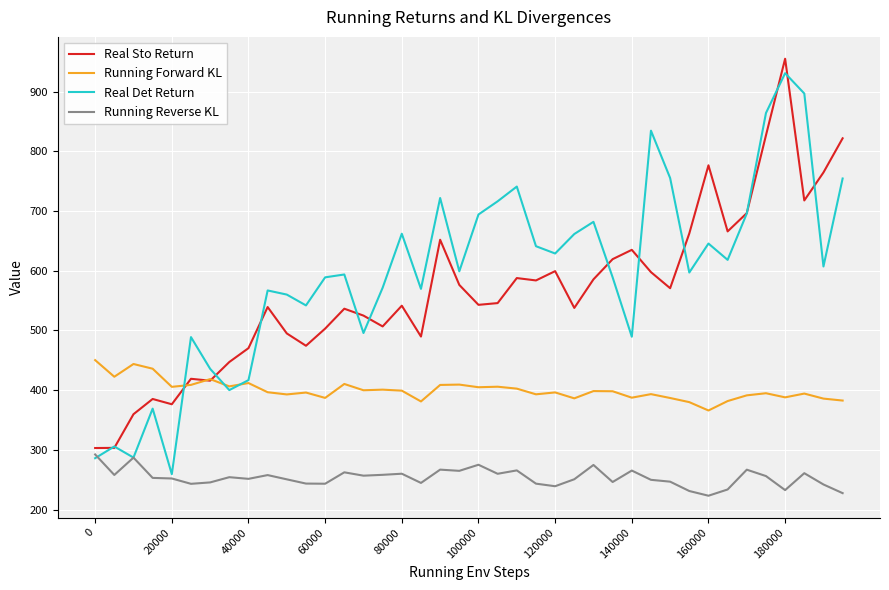

What is the sum of all Running Forward KL values?

16002.4